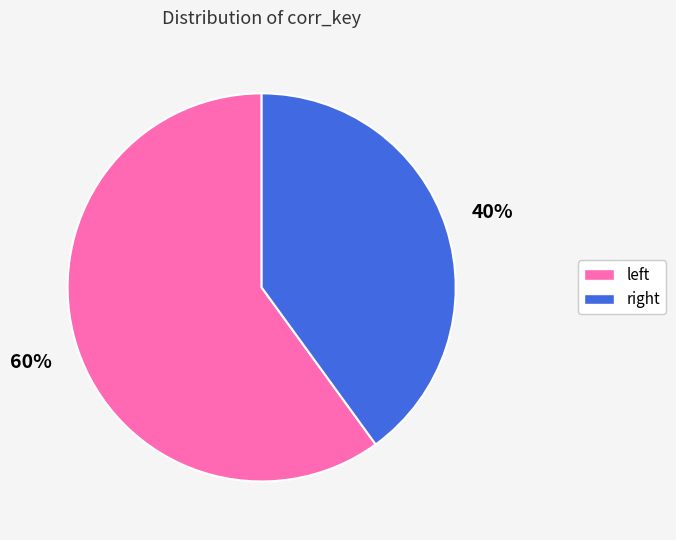

To the nearest percent, what is the average slice percentage?

50%